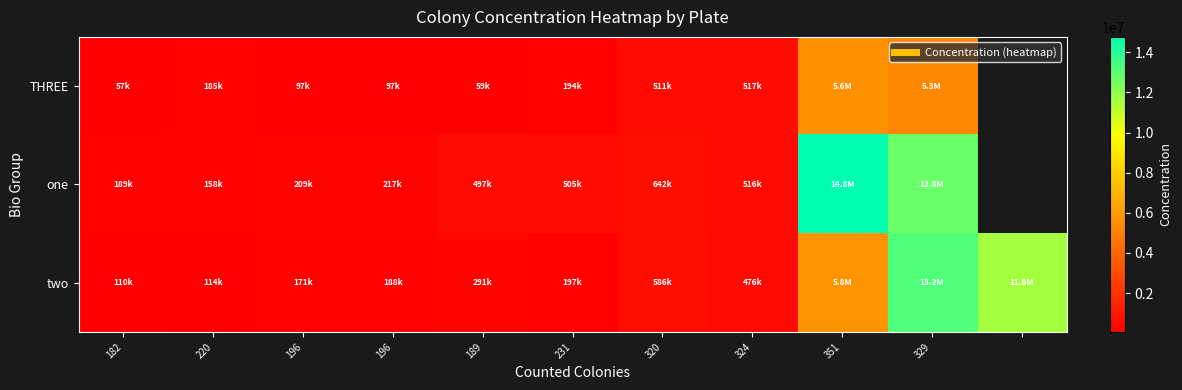

Where does the one series first go above 504555?

231